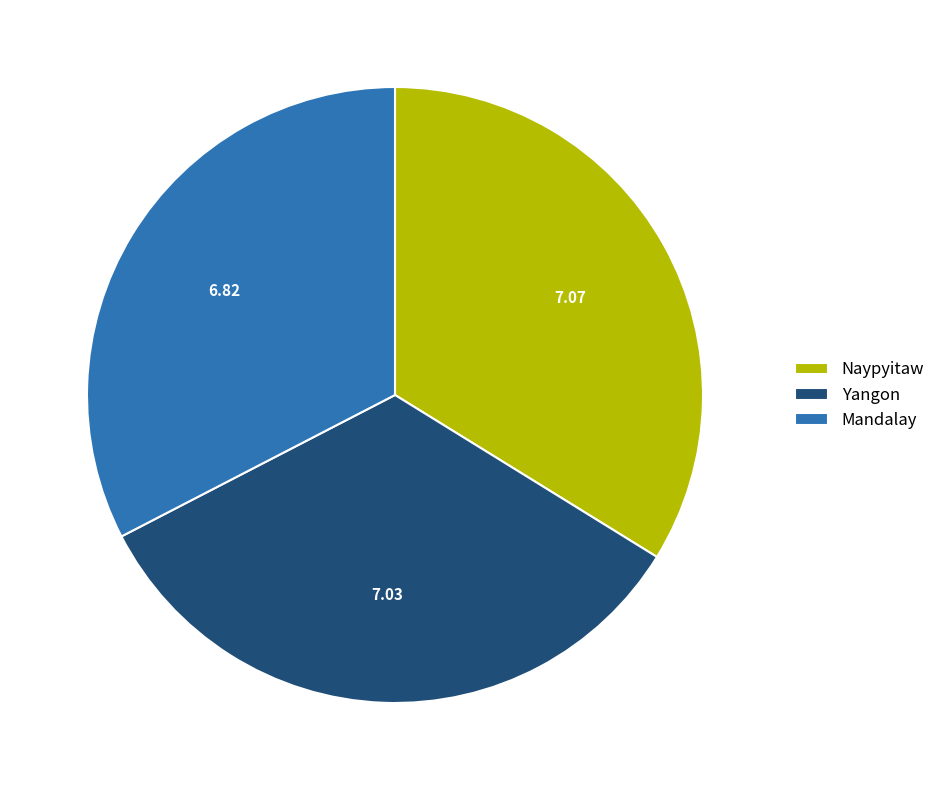

Which has a higher value, Mandalay or Naypyitaw?

Naypyitaw